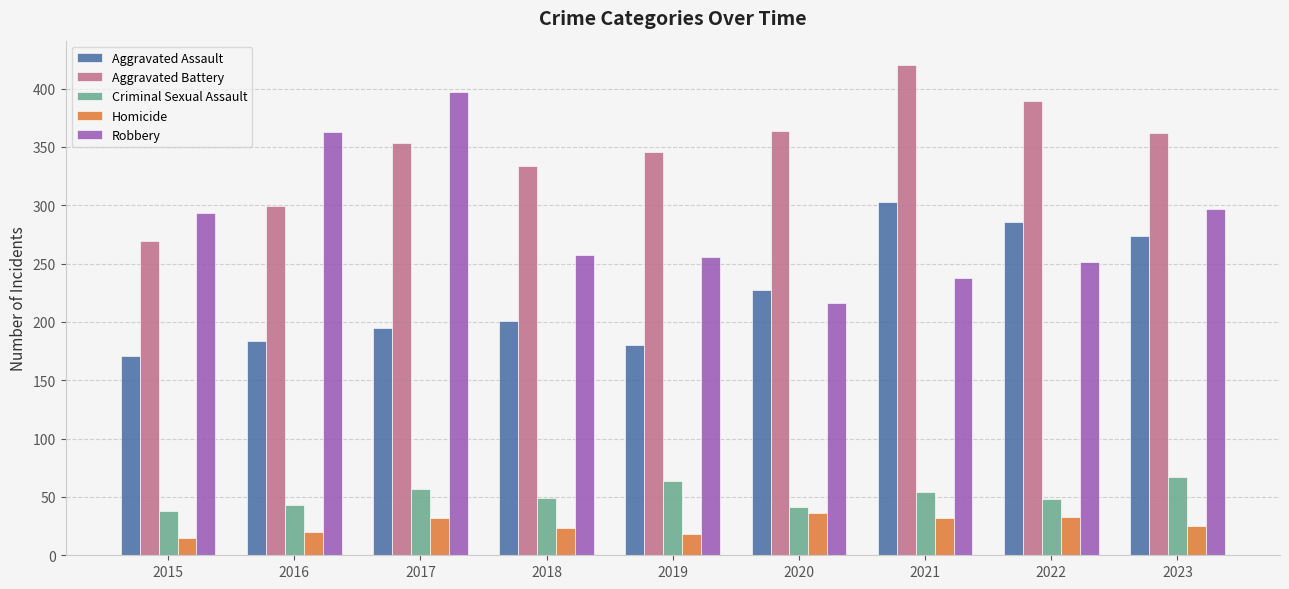

What value does the Robbery series have at 2016?

363